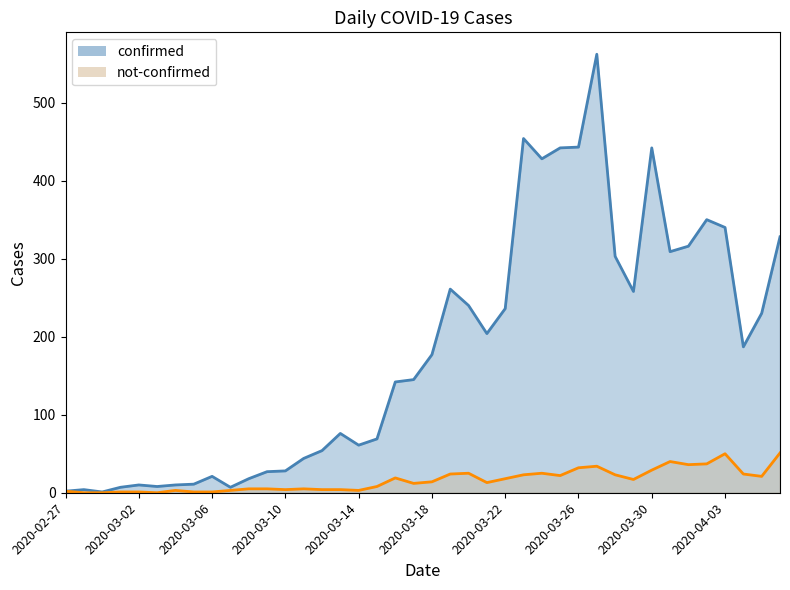

In confirmed, how many points are lower than both neighbors (excluding endpoints)?

9